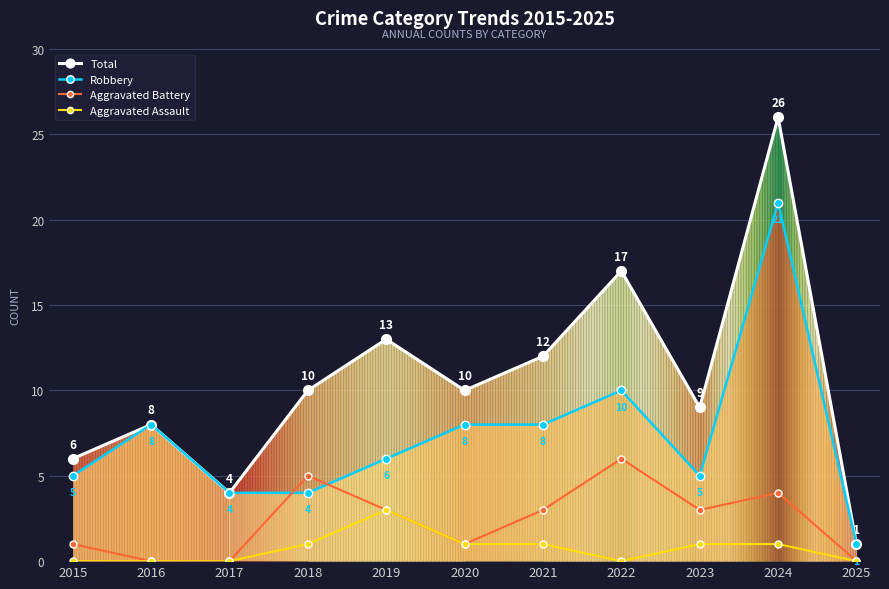

What is the highest value of the Aggravated Battery series?

6